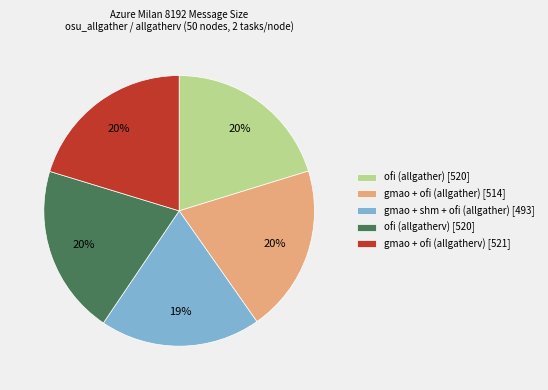

Count the number of slices in the pie.

5